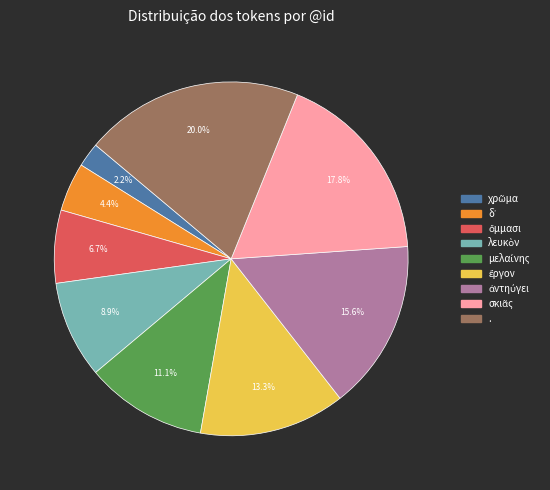

Is there any slice that represents more than half of the pie?

No